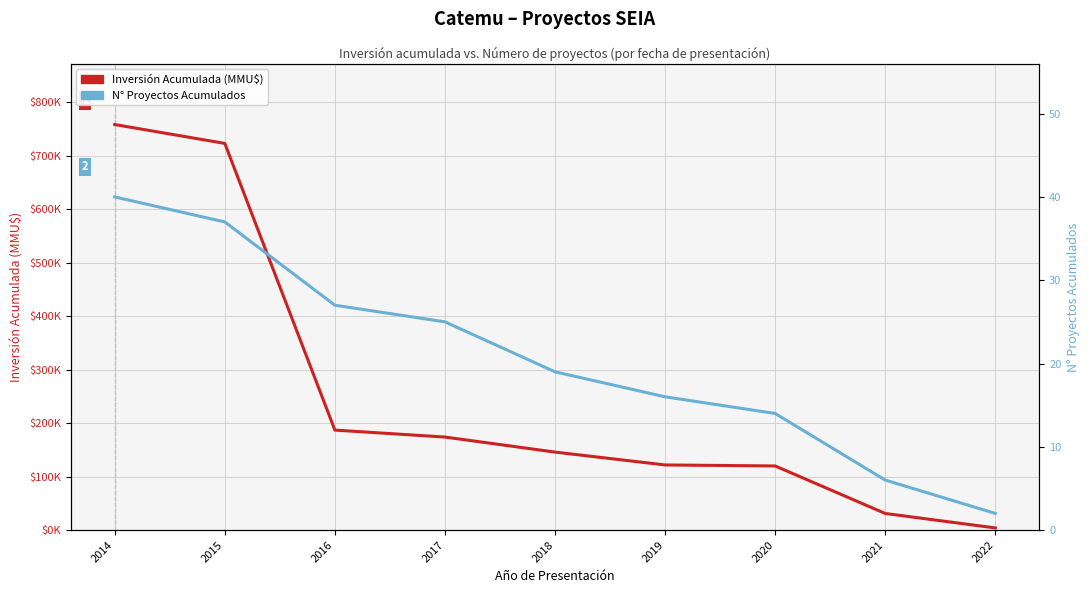

Reading left to right, extract all data points from this chart.

Catemu – Inversión Acumulada (MMU$): 2014=758078	2015=722768	2016=186868	2017=173868	2018=145752	2019=121712	2020=119812	2021=31000	2022=4000
N° Proyectos Acumulados: 2014=40	2015=37	2016=27	2017=25	2018=19	2019=16	2020=14	2021=6	2022=2